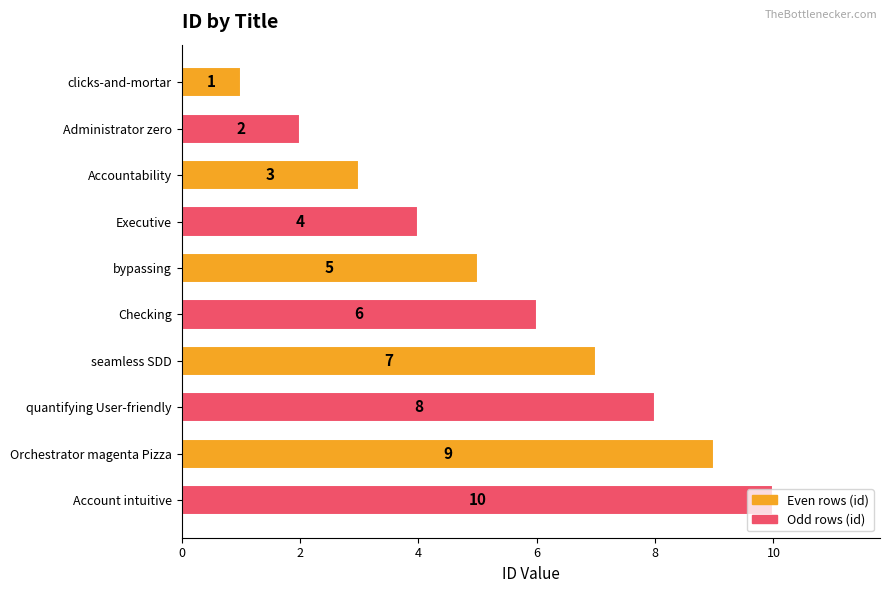

What position from the top is clicks-and-mortar?

1